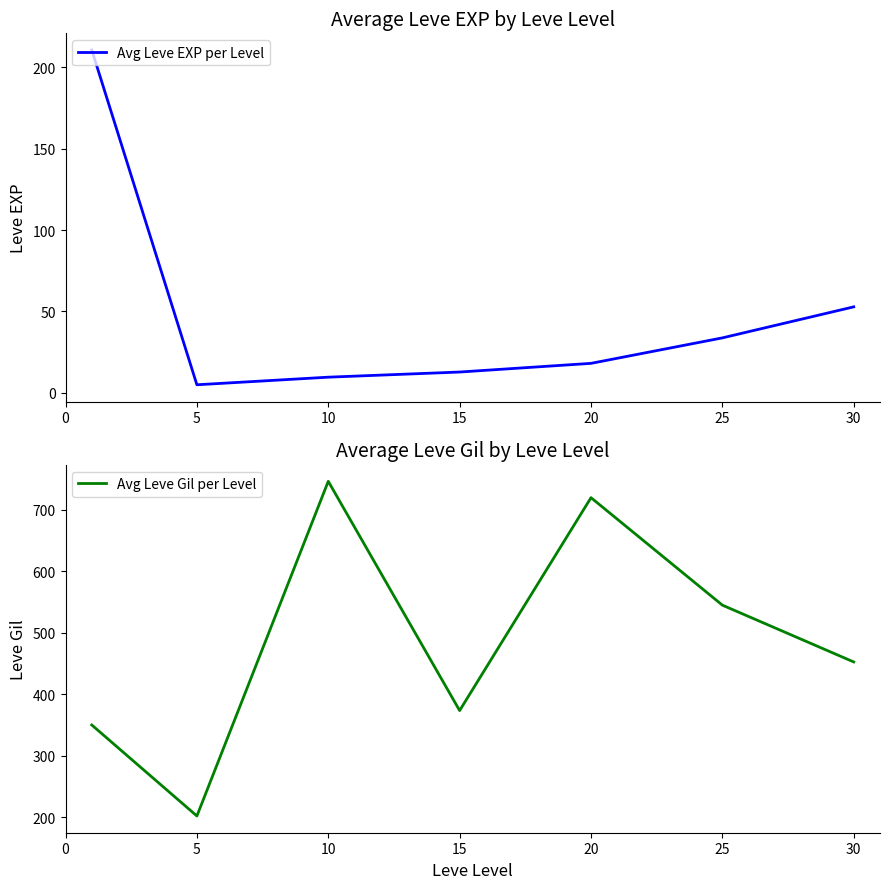

At how many categories does at least one series exceed 353?

5